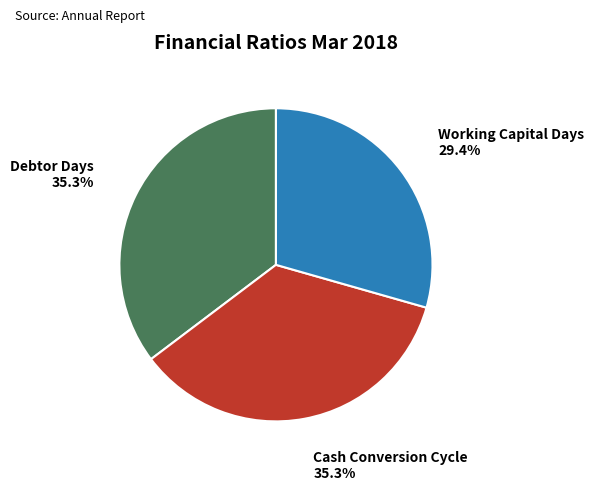

How many slices are in this pie chart?

3